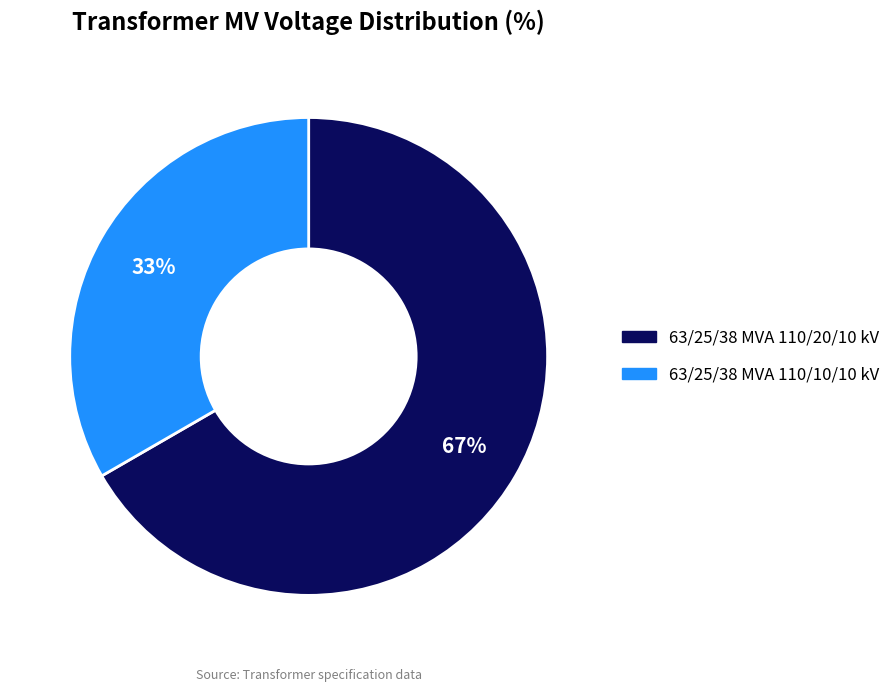

What percentage is the 63/25/38 MVA 110/20/10 kV slice, to the nearest percent?

67%